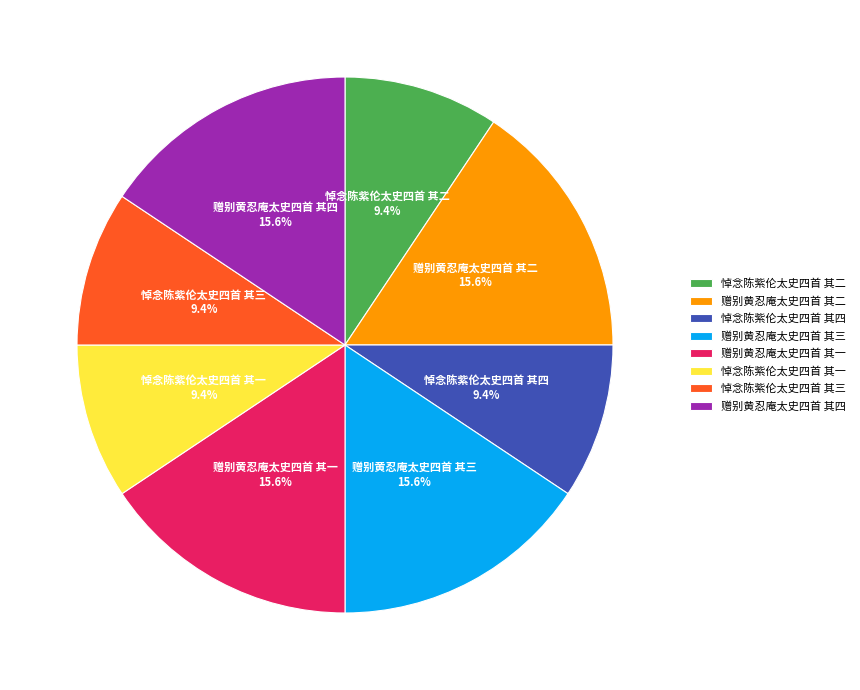

What percentage do 悼念陈紫伦太史四首 其二 and 赠别黄忍庵太史四首 其三 together represent?

25.0%